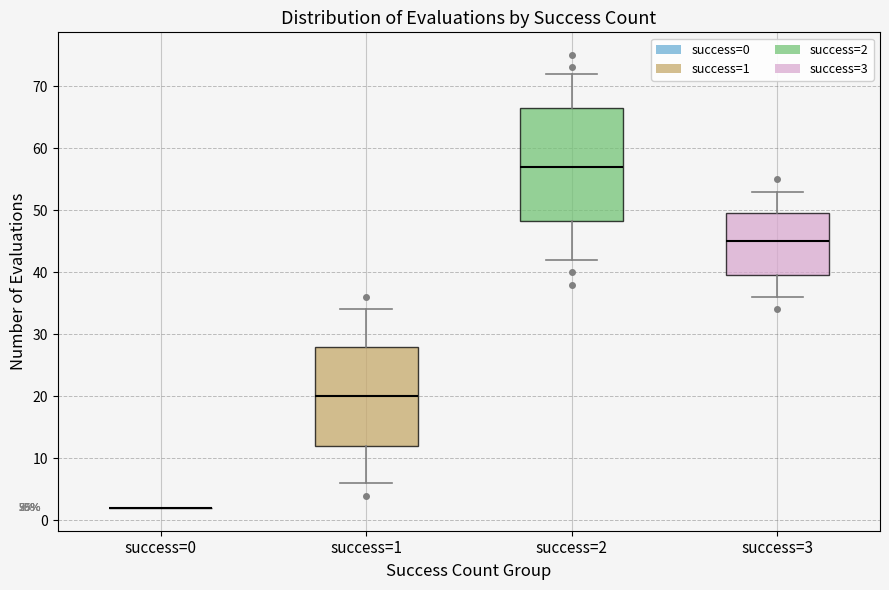

Which box is the tallest, from its lower edge to its upper edge?

success=2